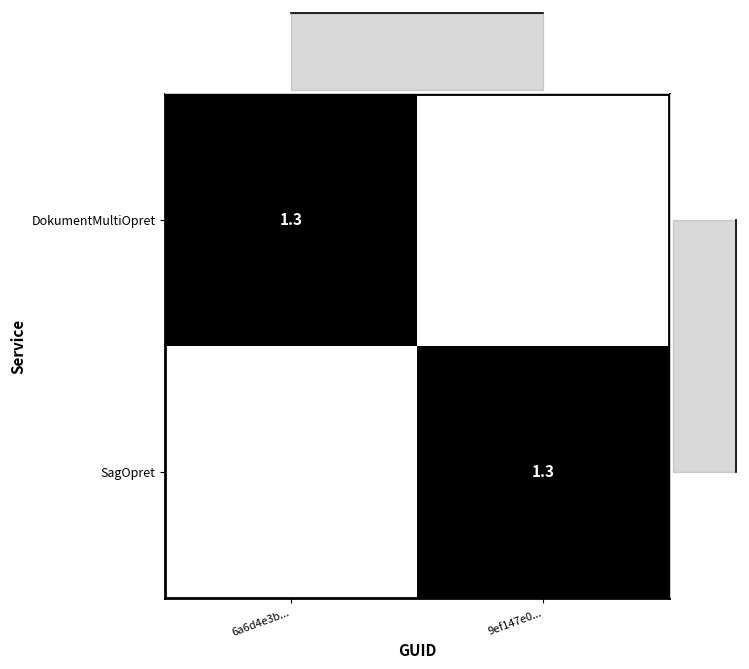

What is the sum of the Row projection values at 9ef147e0... and 6a6d4e3b...?

1.0